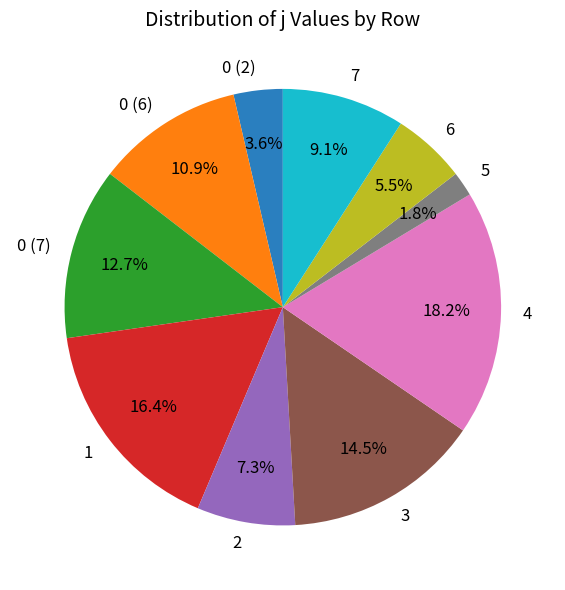

Which category has the smallest portion of the pie?

5